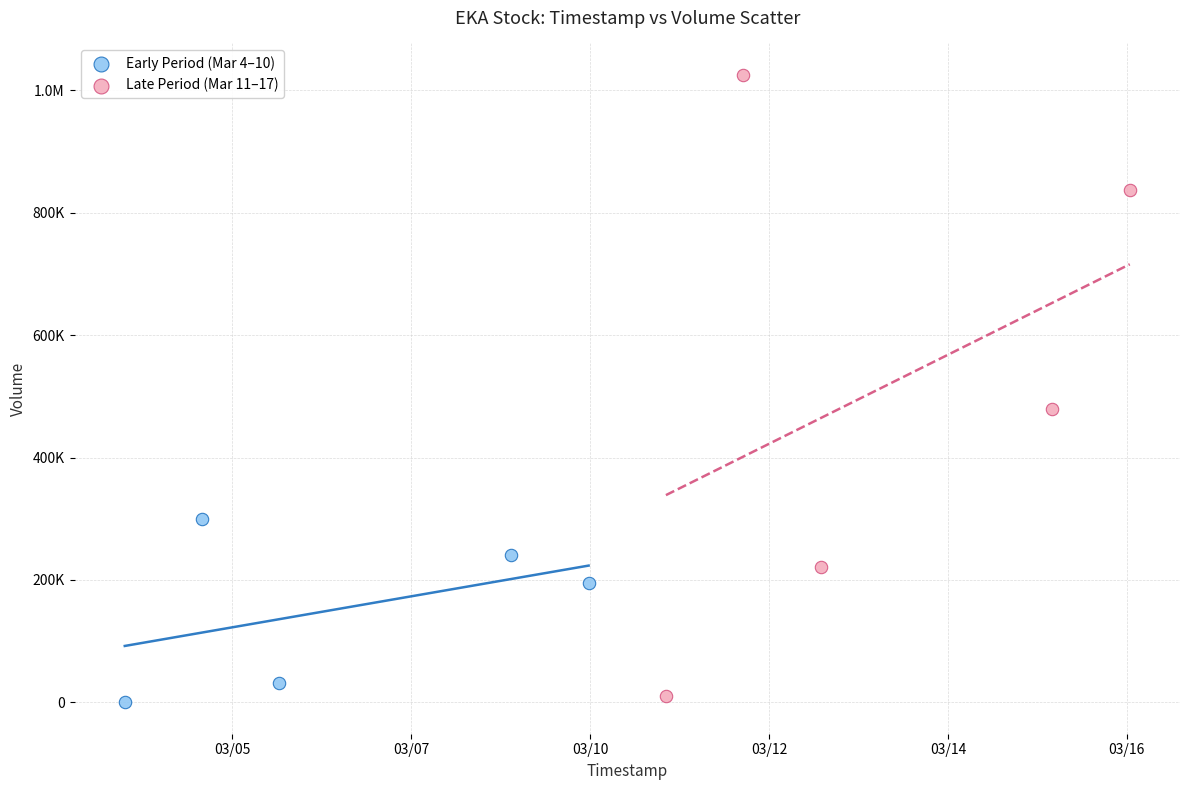

What are all the series names shown in the legend?

Early Period (Mar 4–10), Late Period (Mar 11–17)